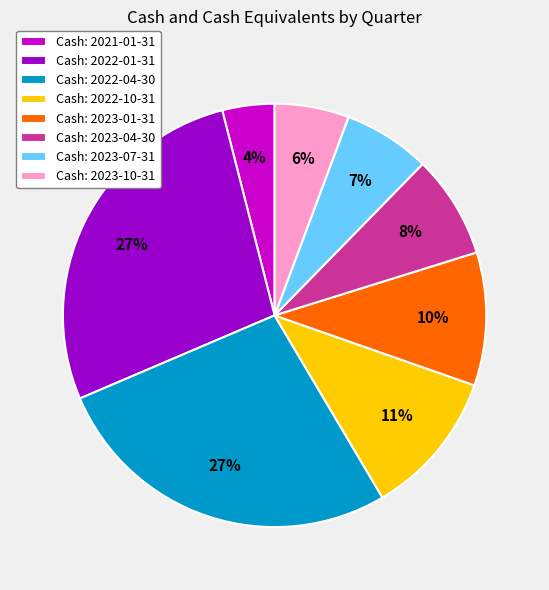

Which category has the smallest portion of the pie?

Cash: 2021-01-31